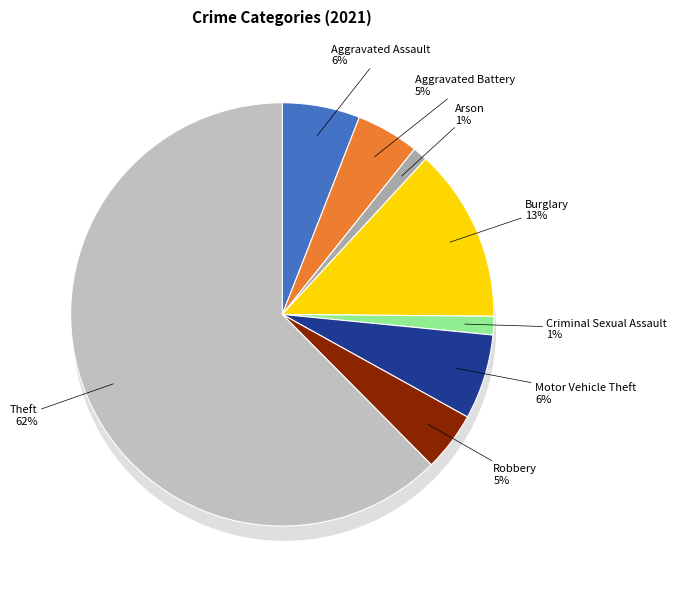

Does any single category account for the majority?

Yes